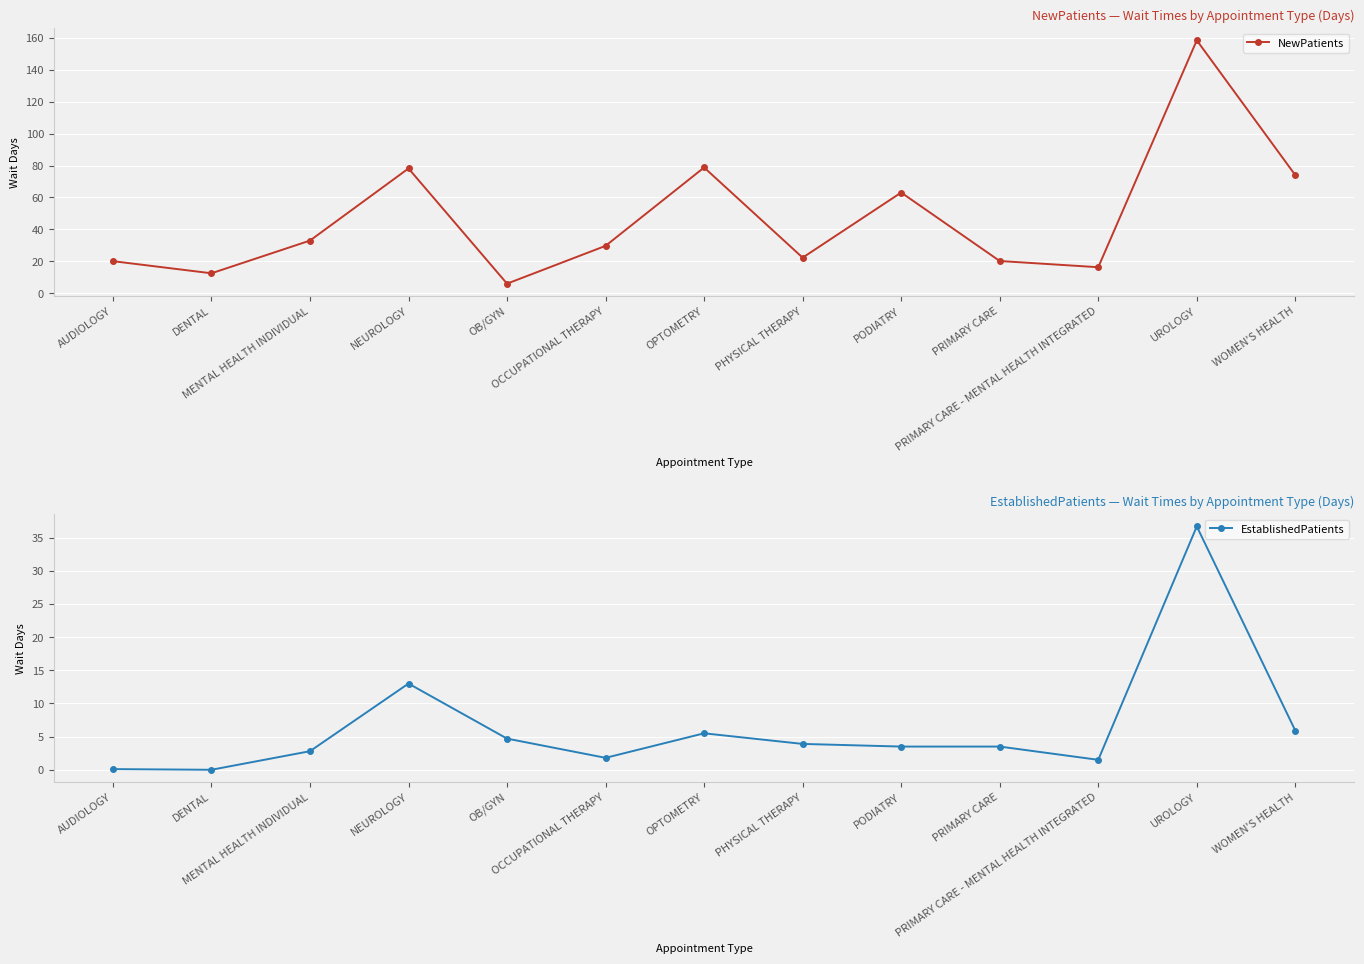

True or false: NewPatients and EstablishedPatients cross at least once.

False